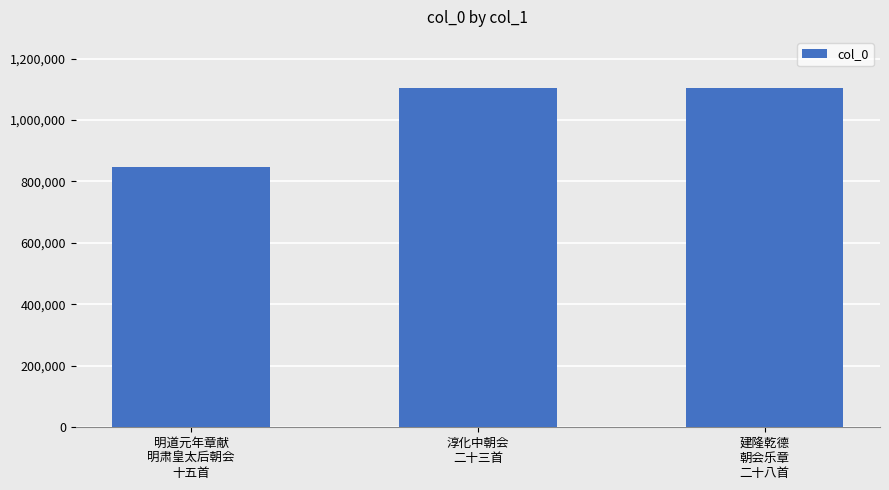

At which label does the data first exceed 1104679?

淳化中朝会
二十三首